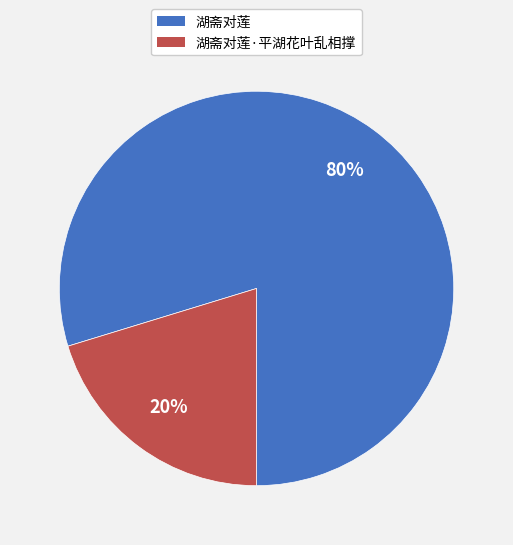

Is there any slice that represents more than half of the pie?

Yes